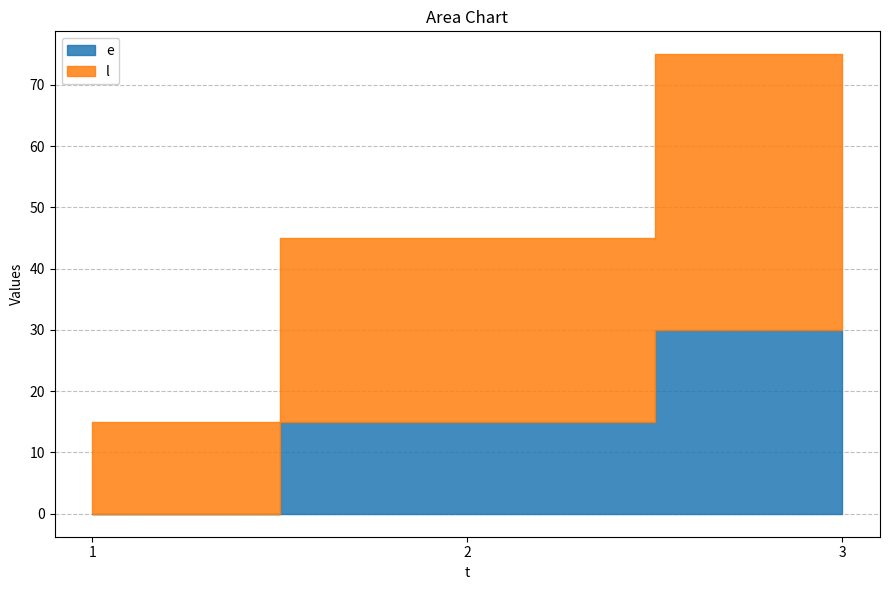

What are all the series names shown in the legend?

e, l